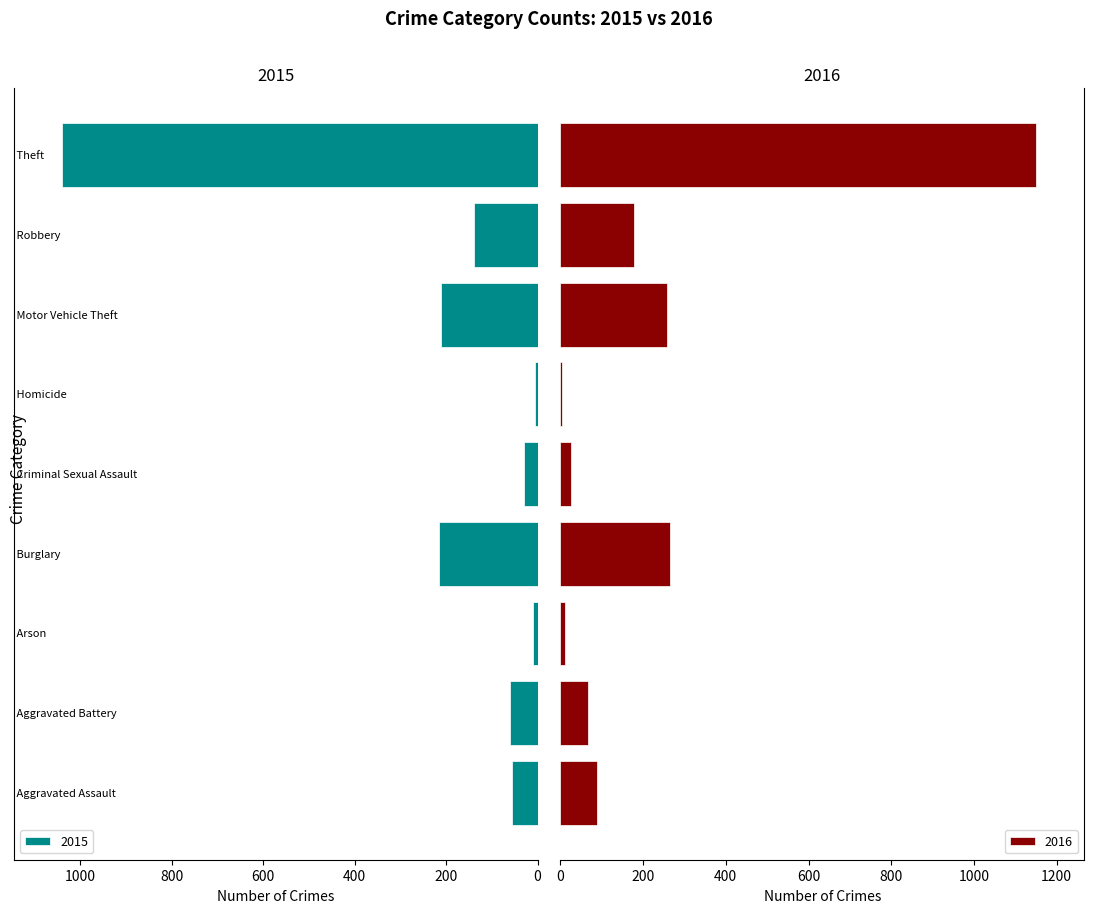

Count the number of data series in this chart.

2